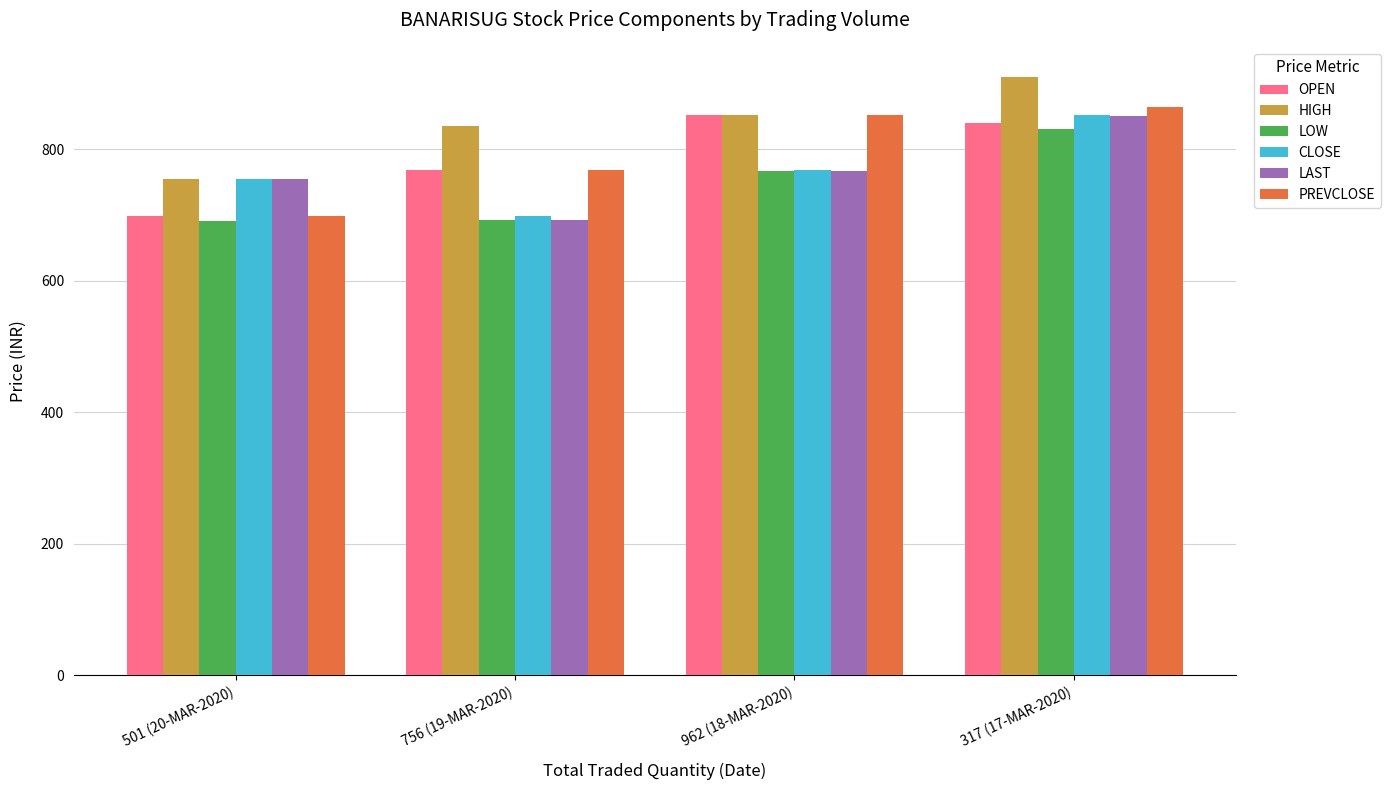

Is it true that PREVCLOSE equals 852.0 at 962 (18-MAR-2020)?

True